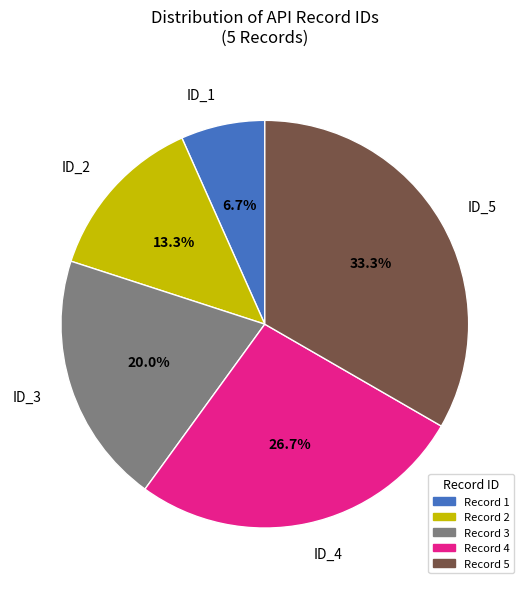

Is there any slice that represents more than half of the pie?

No